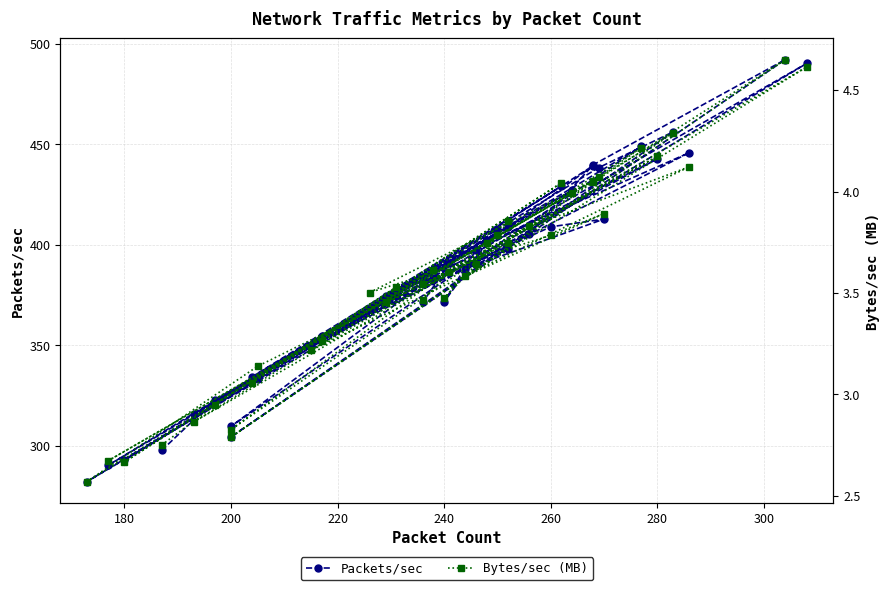

What are all the series names shown in the legend?

Packets/sec, Bytes/sec (MB)